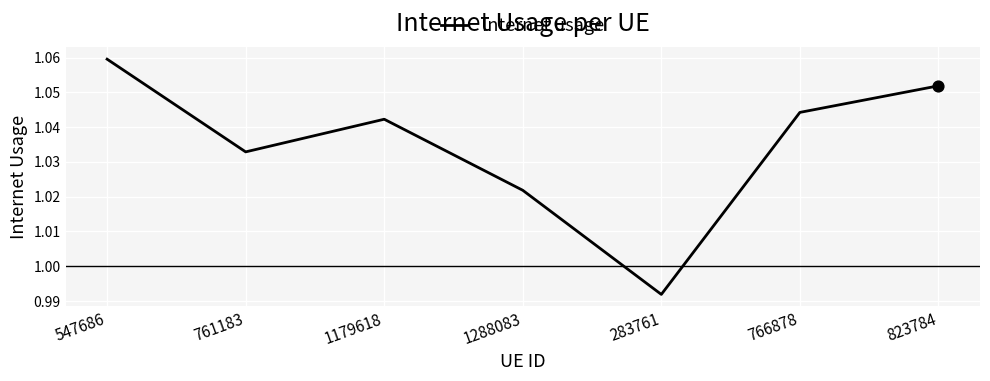

Which has a higher value, 1179618 or 823784?

823784